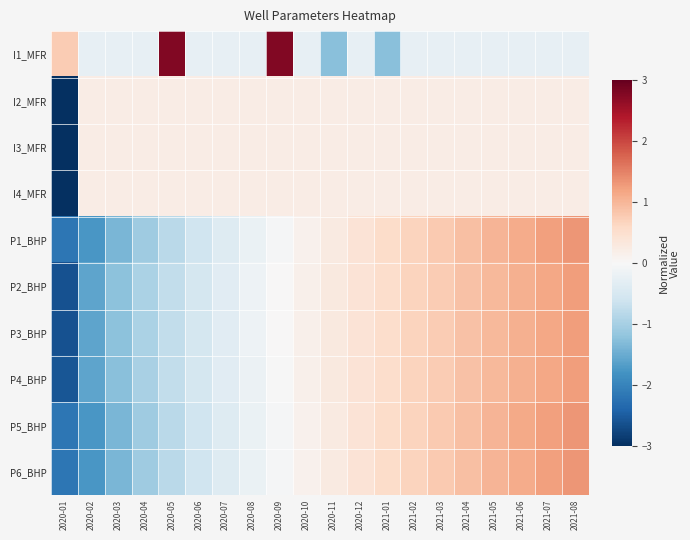

Which has a higher value, 2020-09 or 2021-01?

2020-09